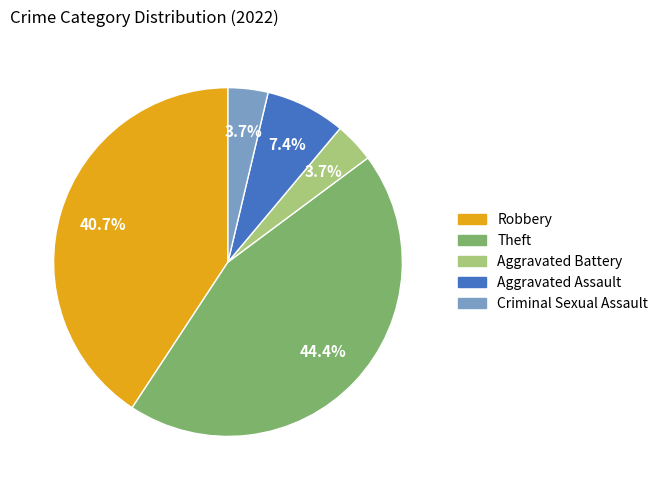

Does Theft account for over 50% of the chart?

No